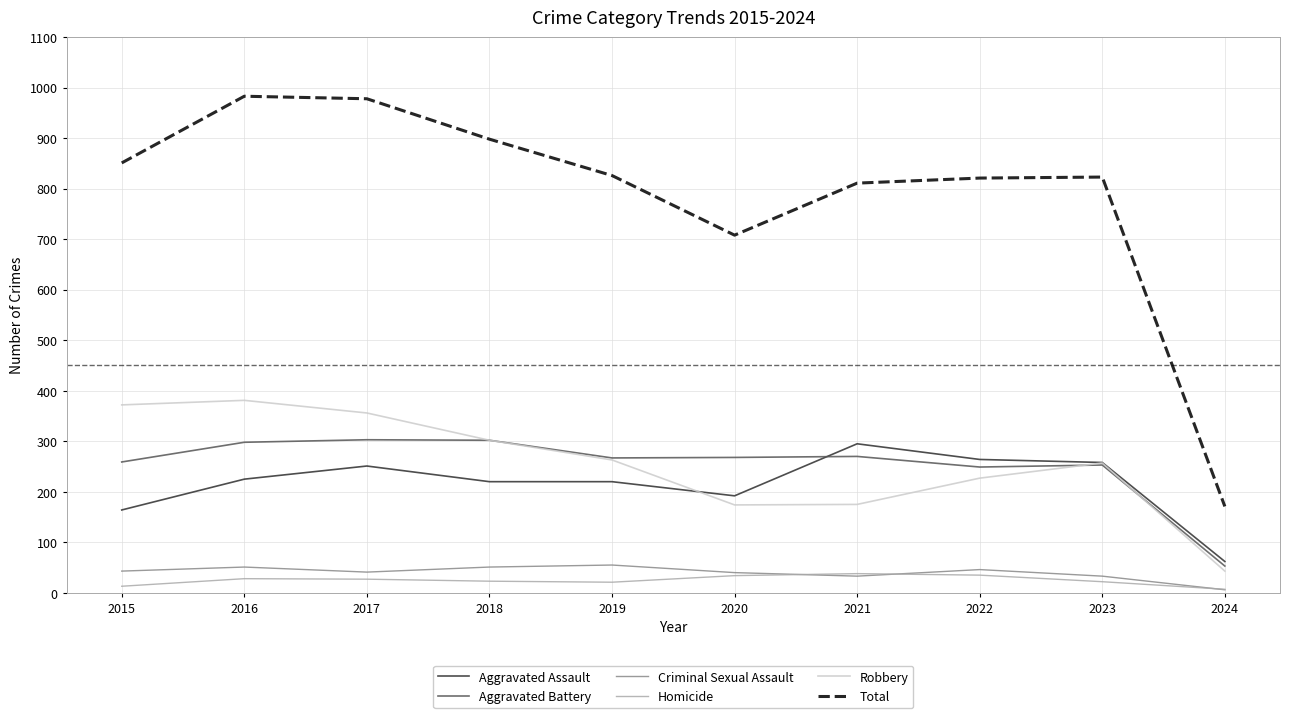

Which series changed the most between 2018 and 2019?

Total